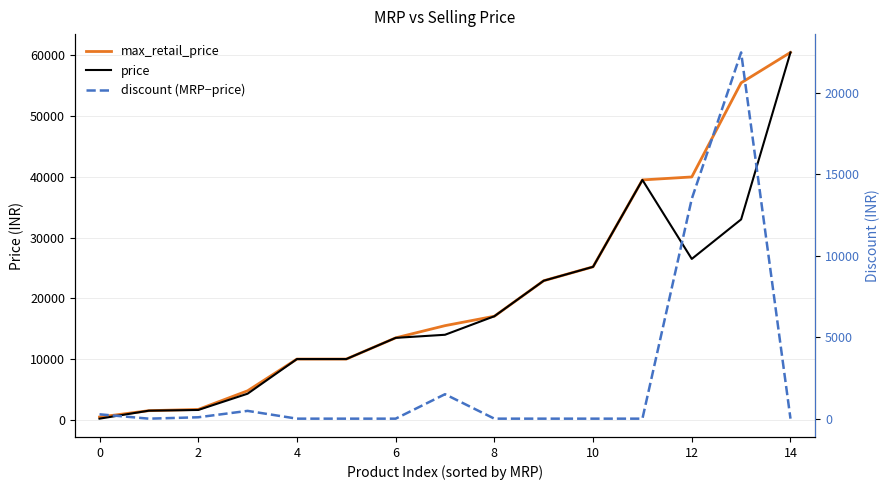

Is this an area chart (filled region under the line)?

No